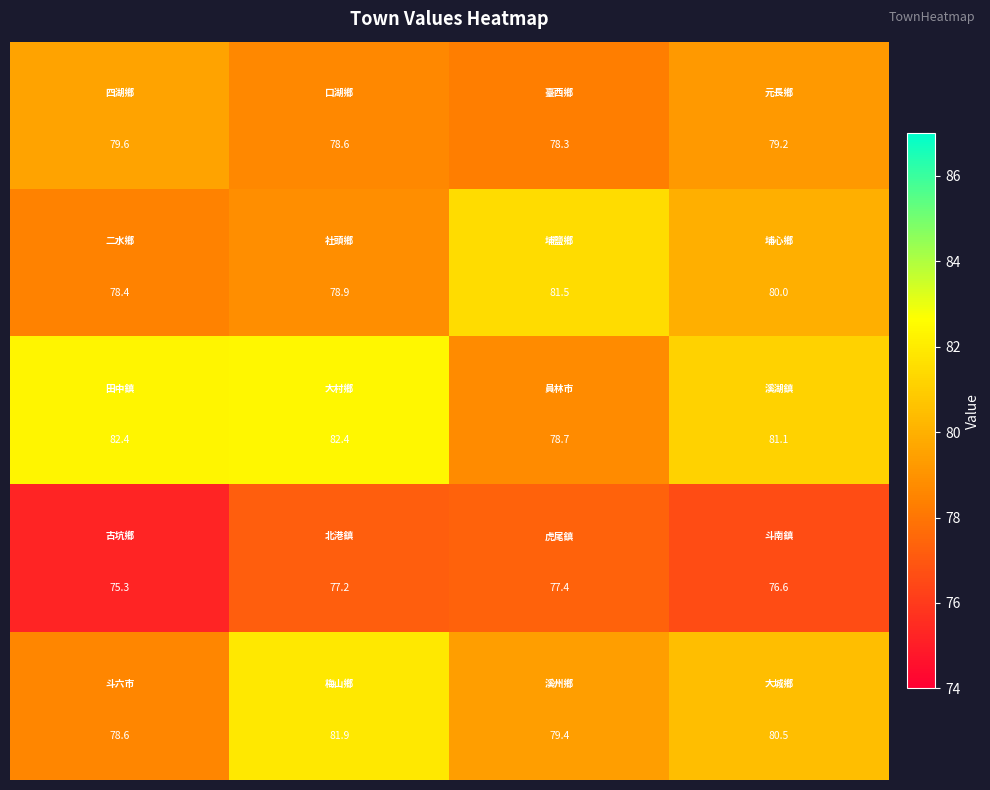

What is the maximum value shown in the chart?

82.4